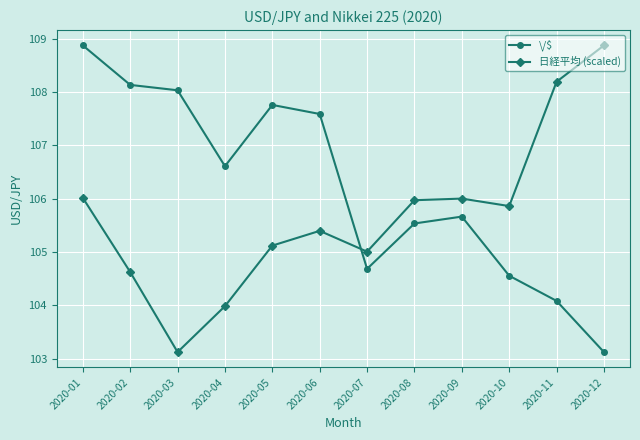

Rank the series at 2020-12 from lowest to highest value.

\/$, 日経平均 (scaled)